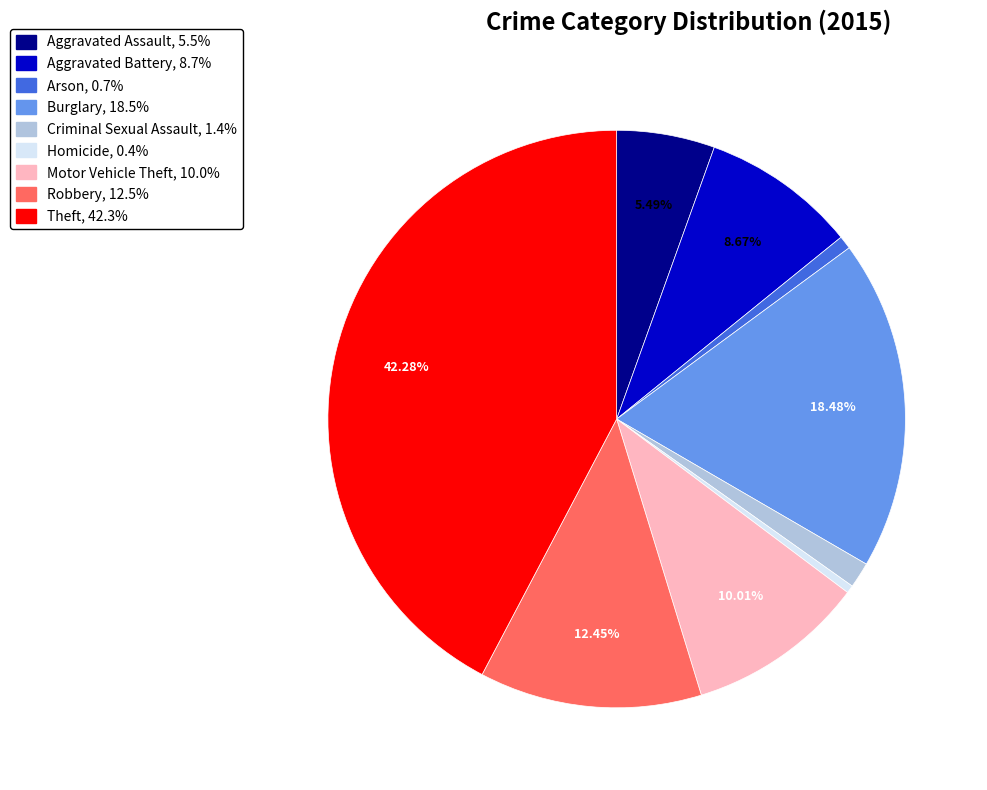

How many segments does this pie chart have?

9